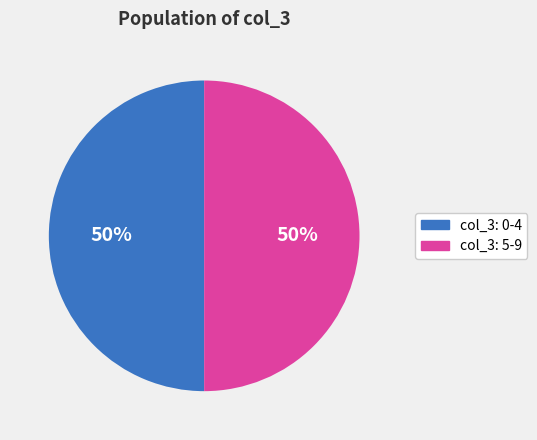

To the nearest percent, what is the average slice percentage?

50%